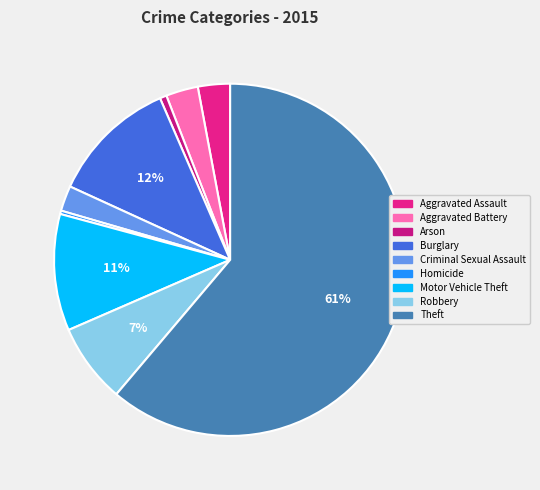

True or false: Criminal Sexual Assault accounts for 9% of the total.

False